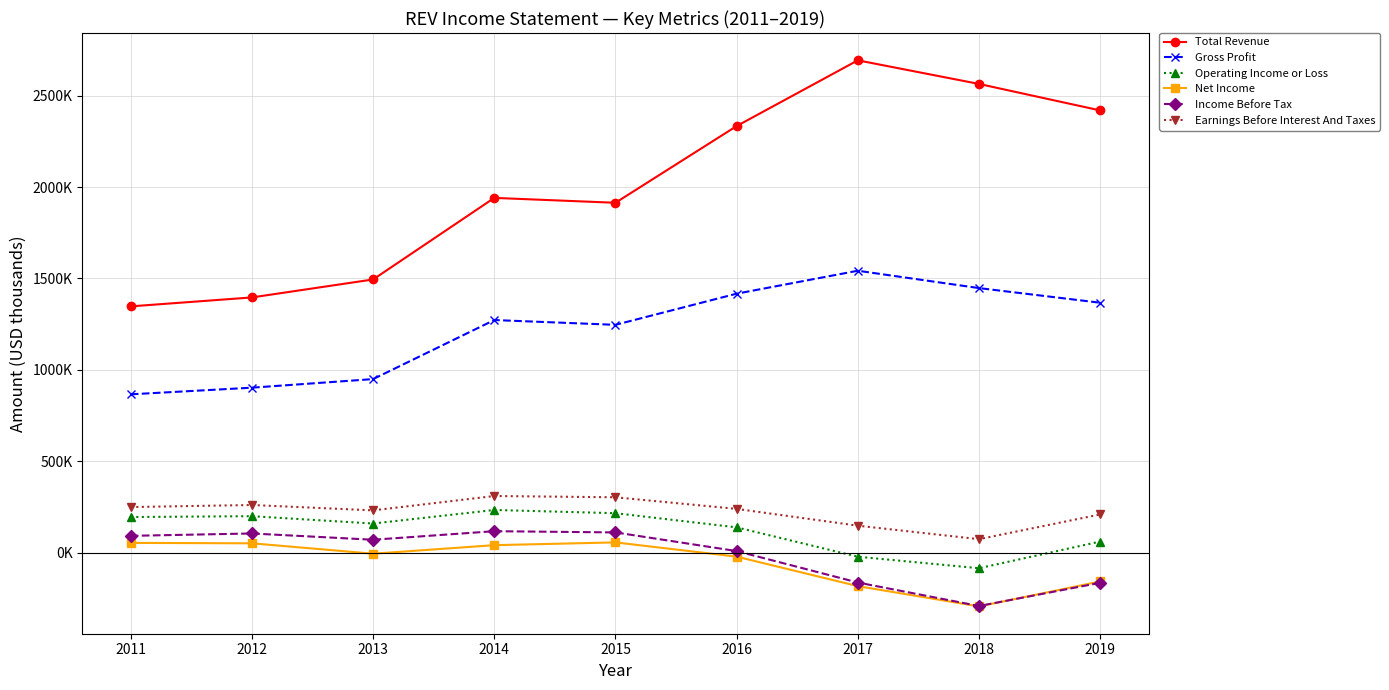

Between 2013 and 2015, which is larger?

2015